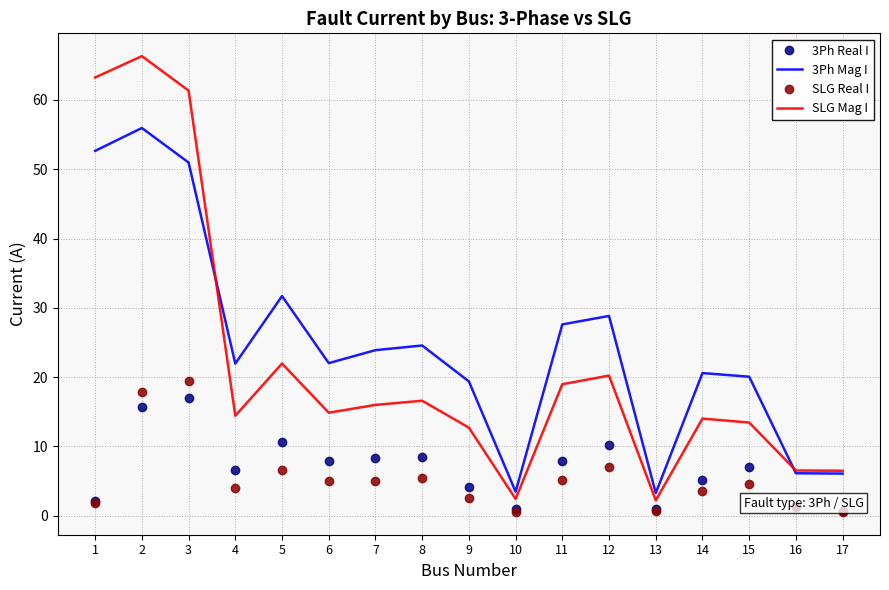

At which label is SLG Mag I closest to 34?

5